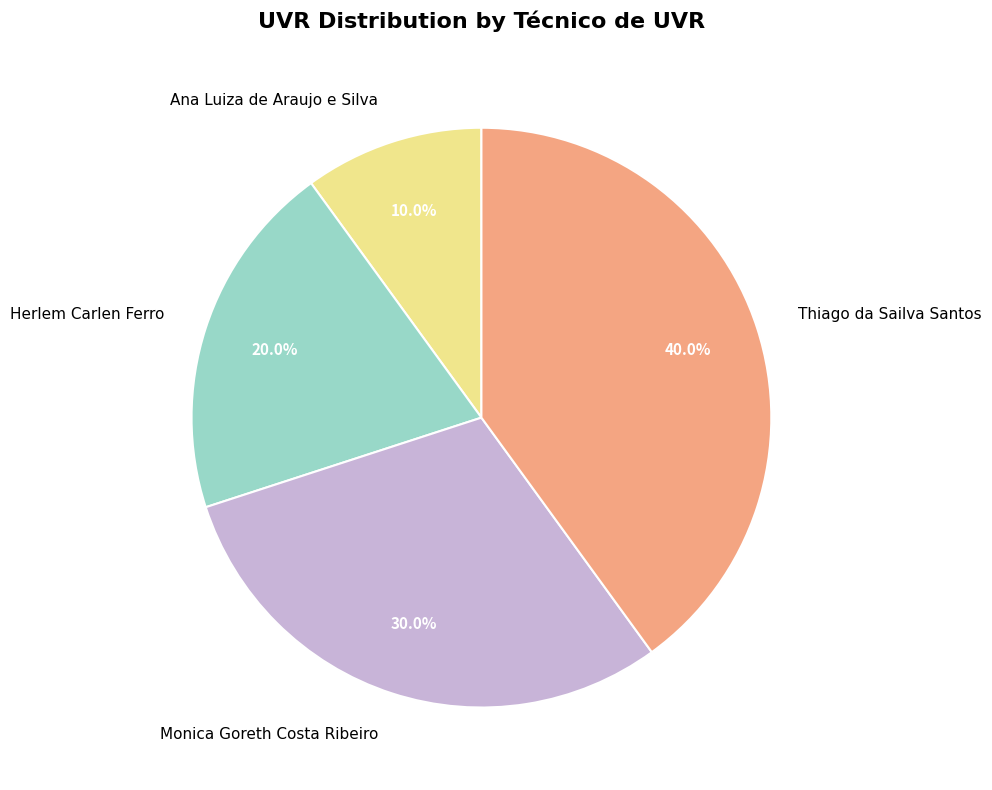

Which has a higher value, Thiago da Sailva Santos or Ana Luiza de Araujo e Silva?

Thiago da Sailva Santos